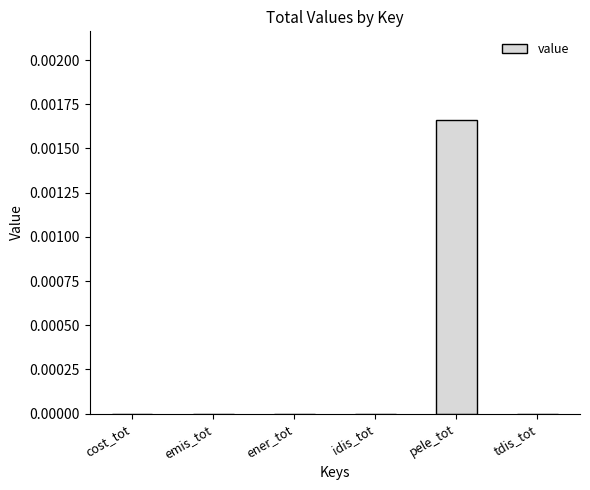

True or false: the data shows 0.0 at emis_tot.

True